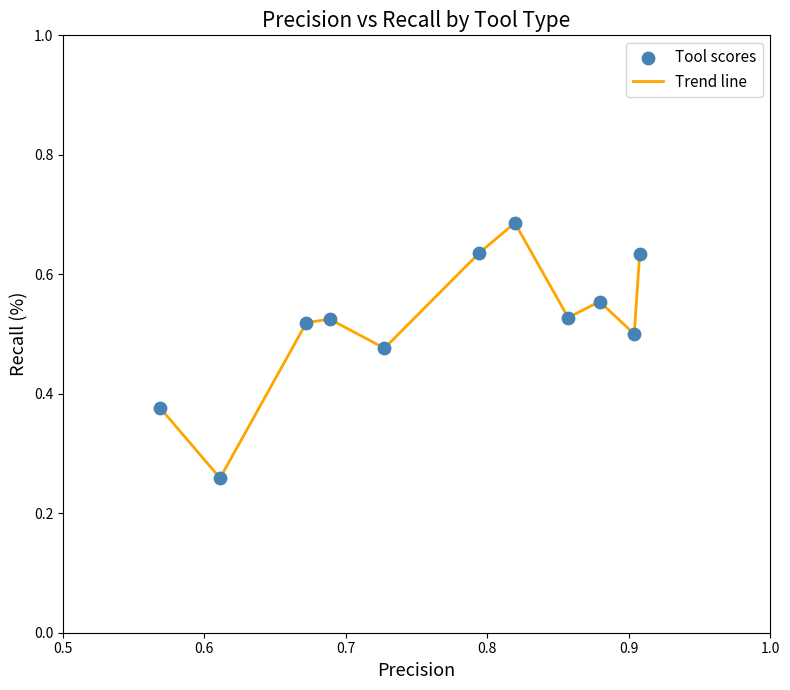

Is this an area chart (filled region under the line)?

No